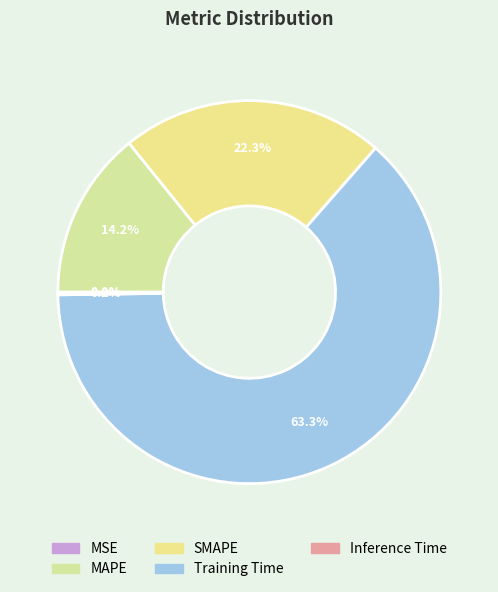

To the nearest percent, what portion does MAPE represent?

14%